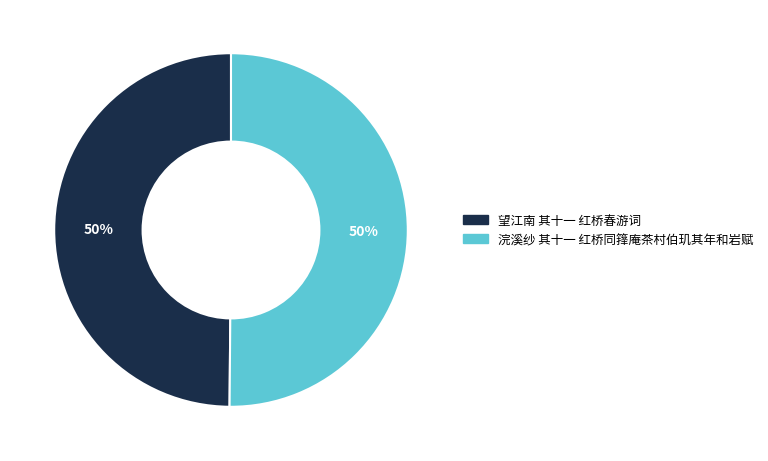

Is the sum of 浣溪纱 其十一 红桥同箨庵茶村伯玑其年和岩赋 and 望江南 其十一 红桥春游词 greater than half?

Yes